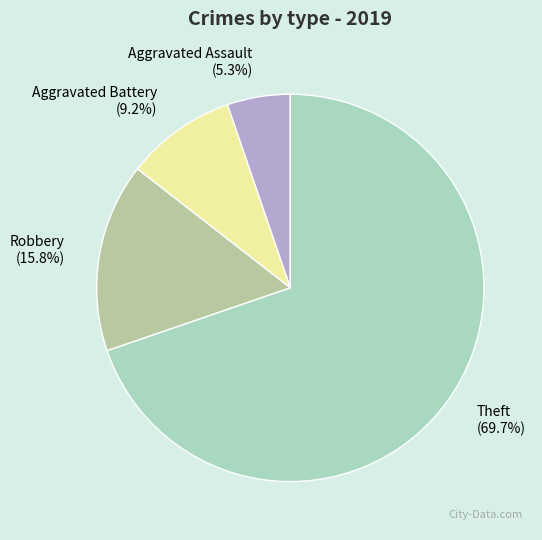

Between Theft (69.7%) and Robbery (15.8%), which is larger?

Theft (69.7%)